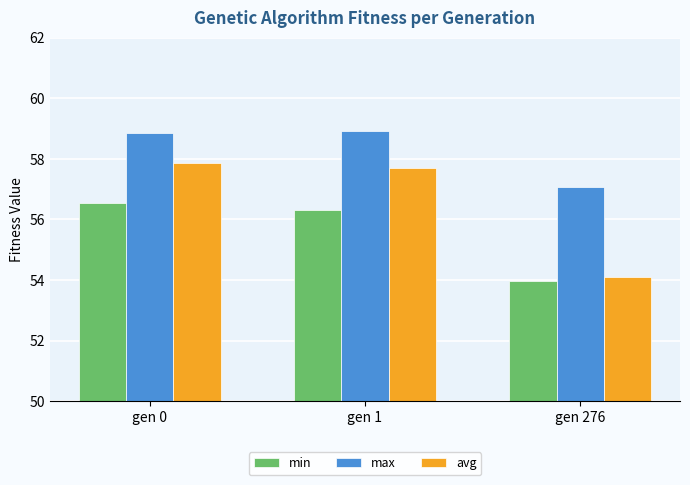

At which category is the sum across all series the highest?

gen 0